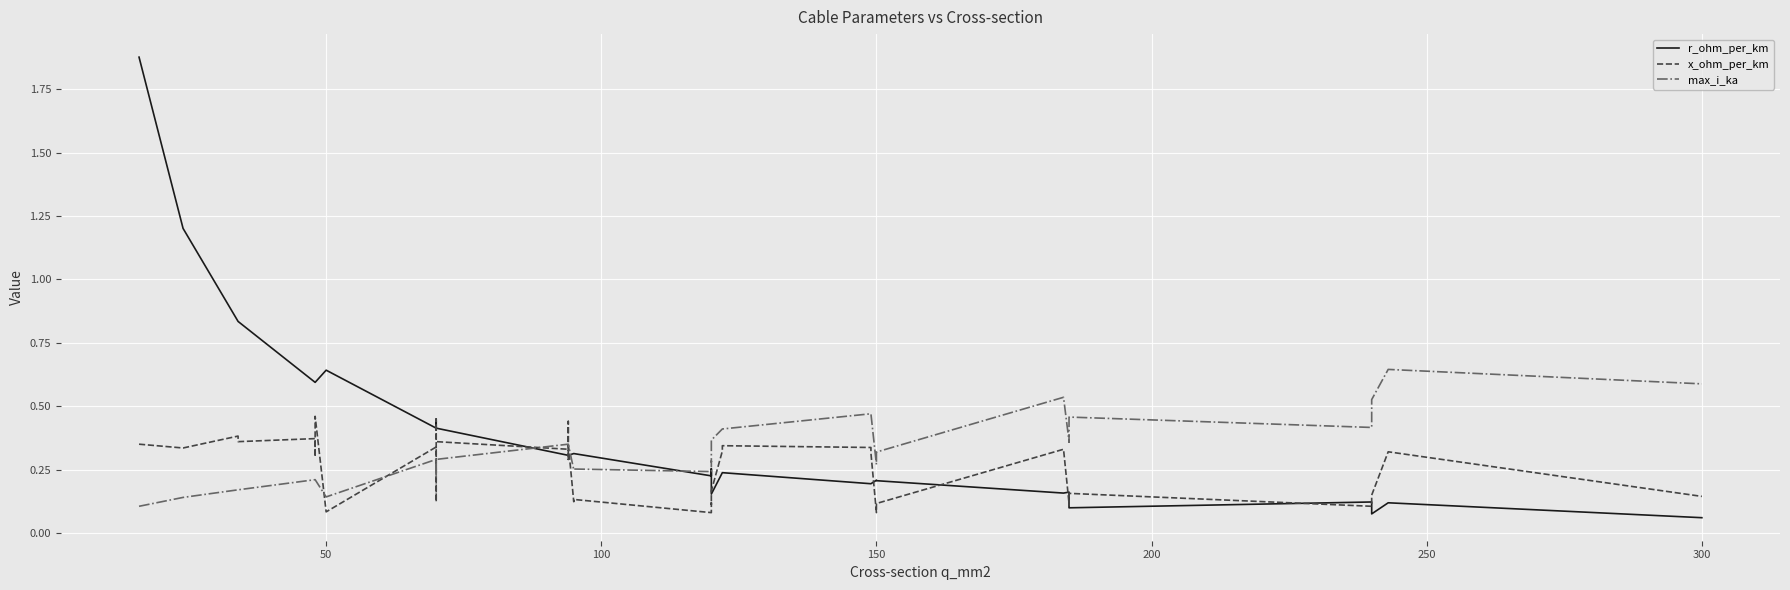

Reading left to right, list all the values displayed in this chart.

r_ohm_per_km: 1.9	1.2	0.8	0.8	0.6	0.6	0.6	0.6	0.6	0.4	0.4	0.4	0.4	0.4	0.3	0.3	0.3	0.3	0.3	0.3	0.2	0.3	0.3	0.2	0.2	0.2	0.2	0.2	0.2	0.2	0.2	0.2	0.2	0.2	0.1	0.1	0.1	0.1	0.1	0.1
x_ohm_per_km: 0.3	0.3	0.4	0.4	0.4	0.3	0.3	0.5	0.1	0.3	0.1	0.1	0.5	0.4	0.3	0.3	0.4	0.3	0.1	0.1	0.1	0.1	0.1	0.2	0.3	0.3	0.3	0.3	0.1	0.1	0.1	0.3	0.1	0.1	0.2	0.1	0.1	0.1	0.3	0.1
max_i_ka: 0.1	0.1	0.2	0.2	0.2	0.2	0.2	0.2	0.1	0.3	0.2	0.2	0.3	0.3	0.3	0.3	0.3	0.3	0.2	0.3	0.2	0.3	0.3	0.4	0.4	0.4	0.5	0.5	0.3	0.3	0.3	0.5	0.4	0.4	0.5	0.4	0.4	0.5	0.6	0.6